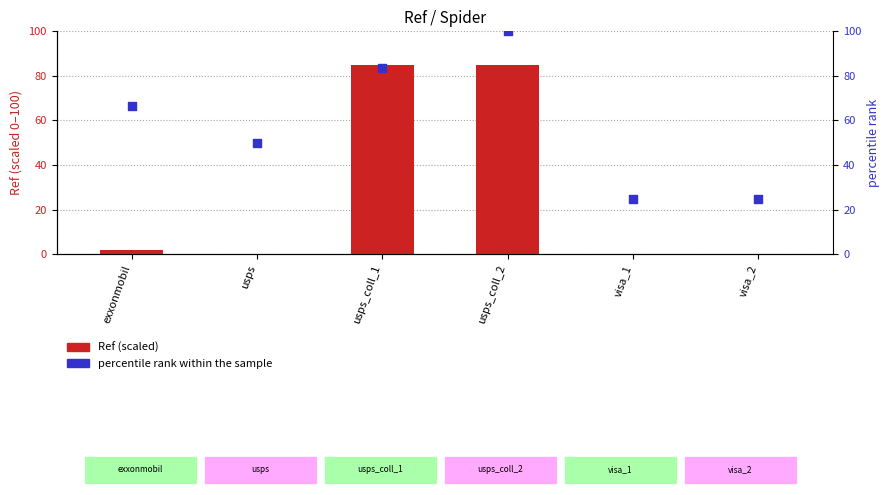

What is the total value across all series at usps?

50.0